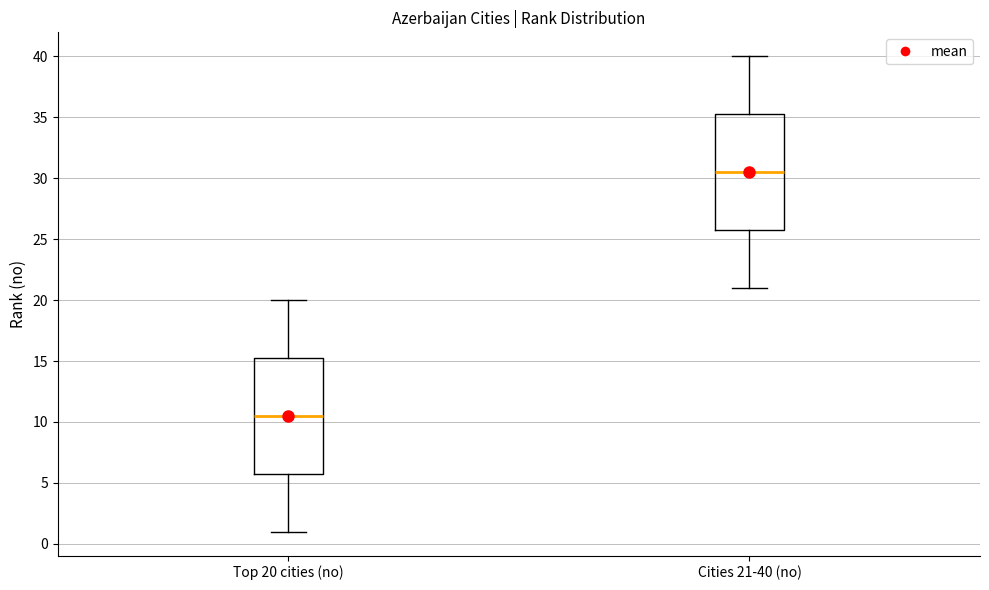

Which box's median line is the highest?

Cities 21-40 (no)